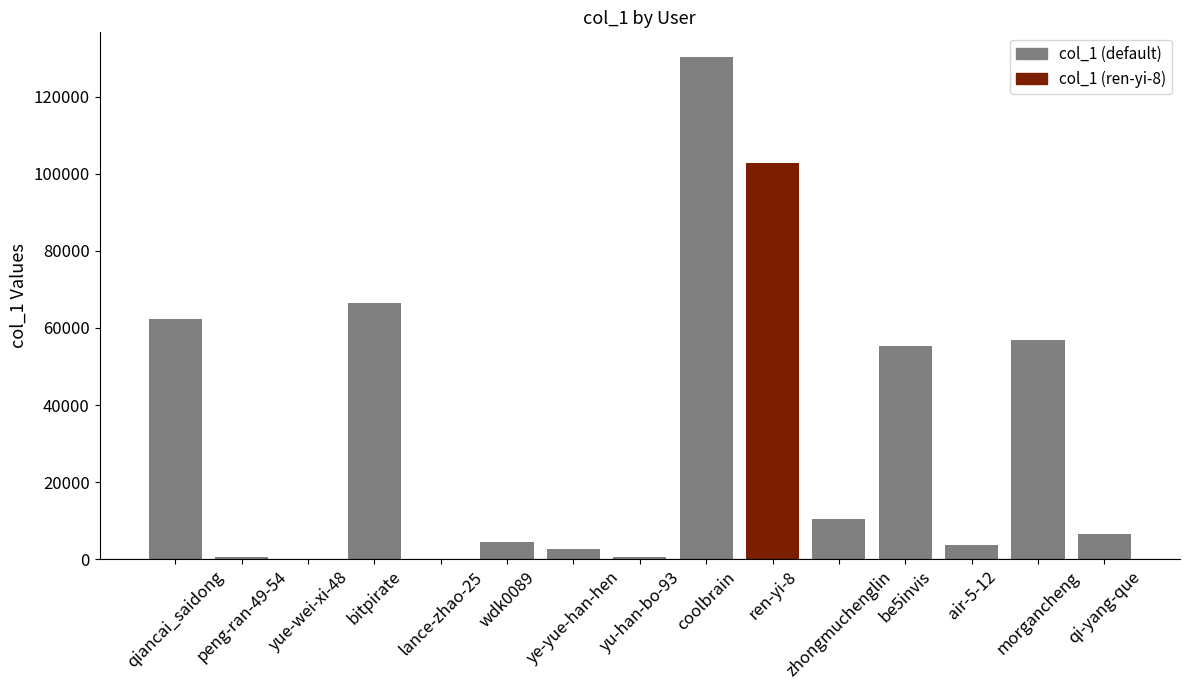

Is it true that the value at qiancai_saidong is 62287?

True